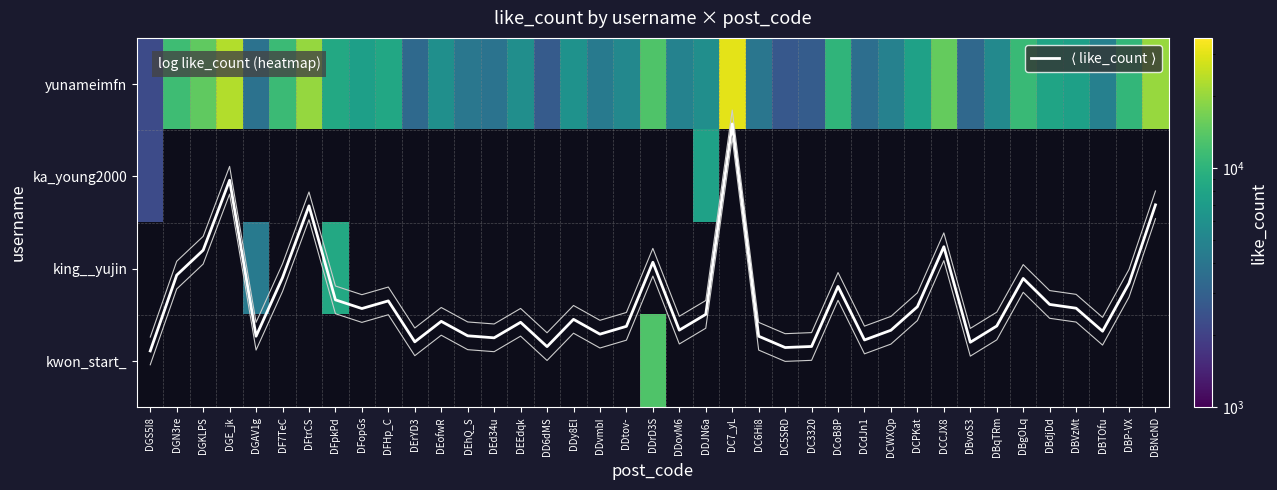

At how many categories does at least one series exceed 3000?

35